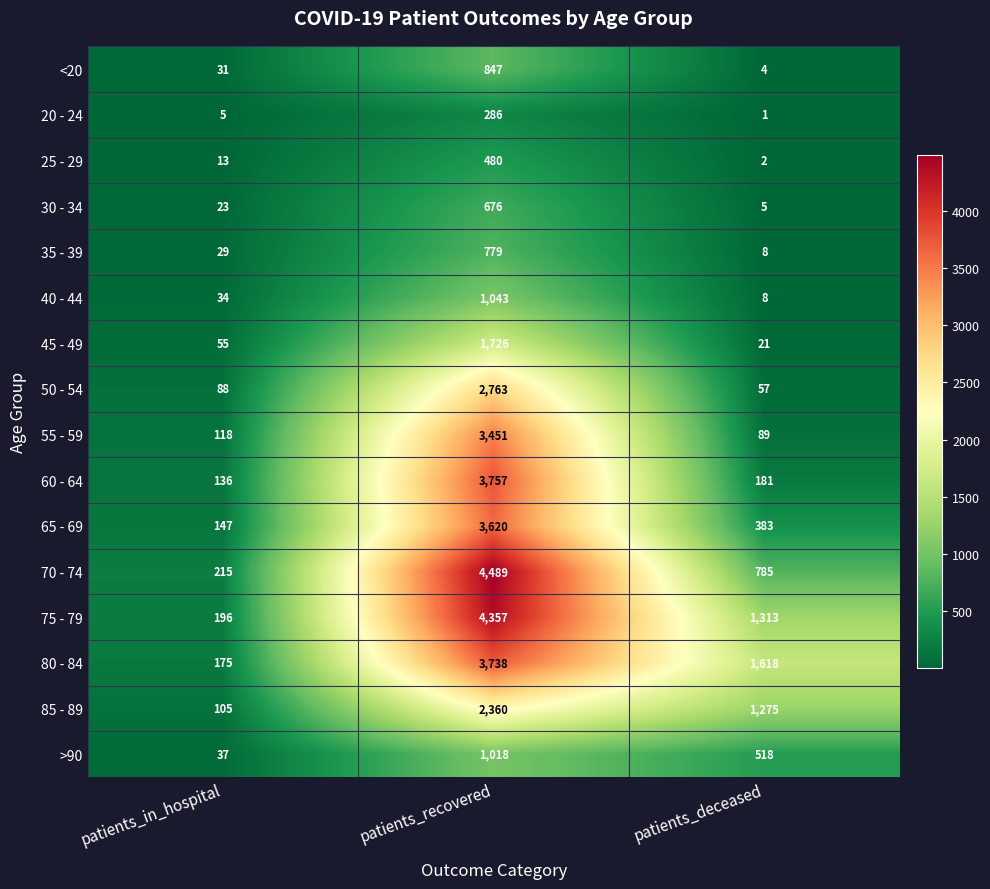

What is the maximum value shown in the chart?

4489